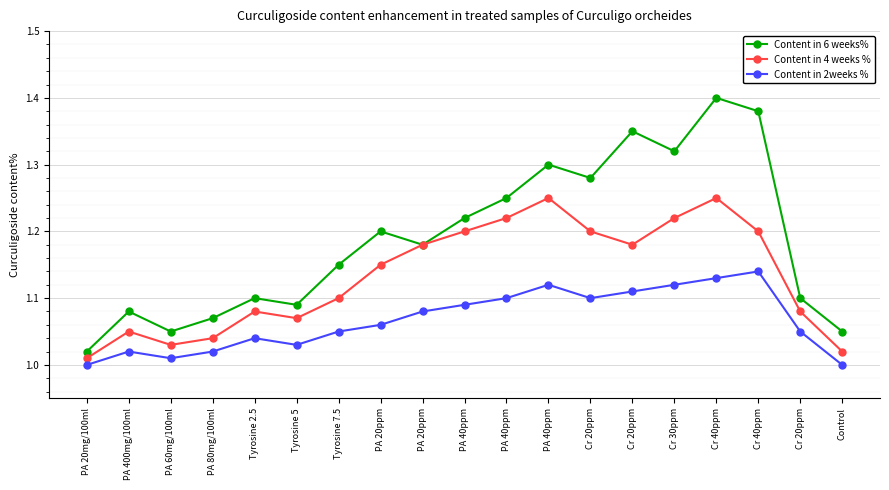

Which series has the largest total across all categories?

Content in 6 weeks%